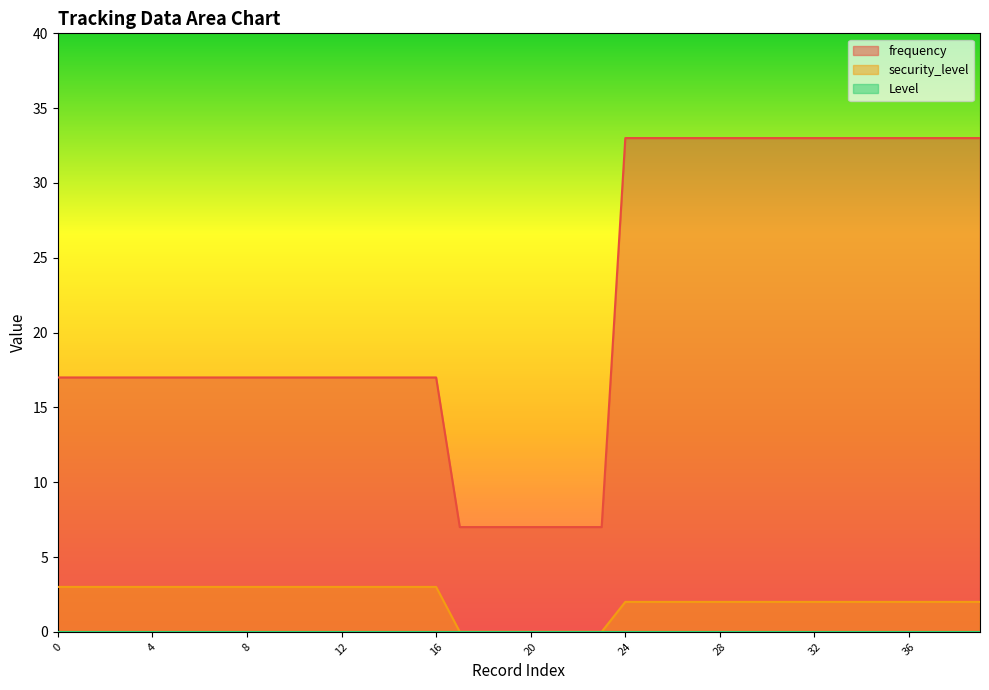

How many data points in frequency are above 17?

16